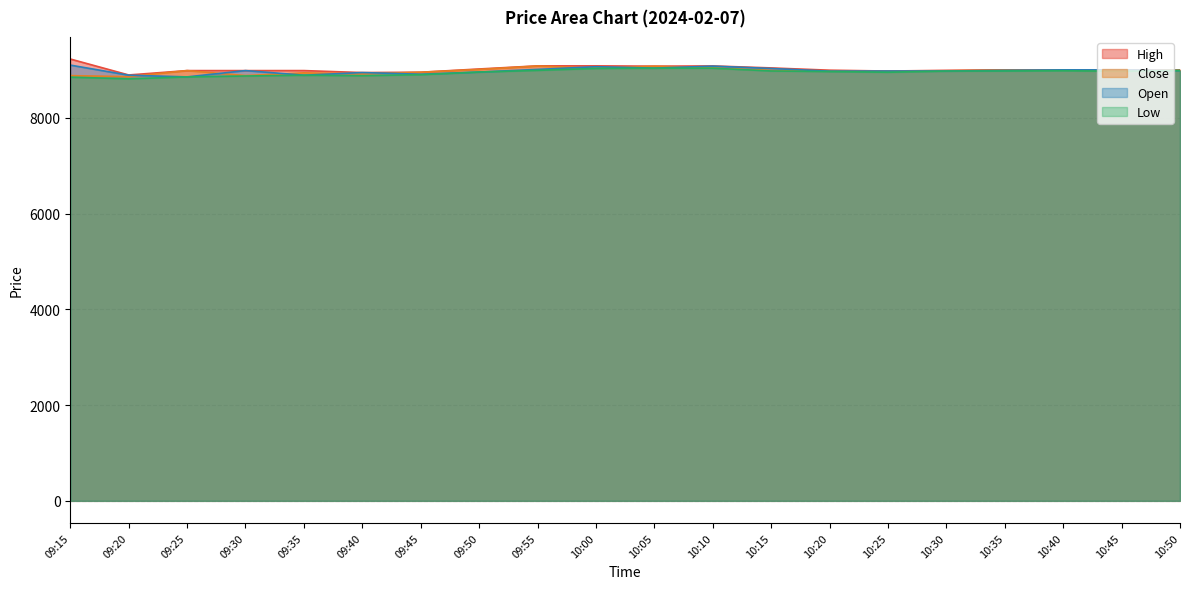

Reading left to right, transcribe all the data shown in this chart.

High: 09:15=9226.0	09:20=8892.9	09:25=8984.1	09:30=8984.1	09:35=8984.3	09:40=8943.0	09:45=8950.0	09:50=9018.0	09:55=9083.0	10:00=9083.0	10:05=9076.2	10:10=9081.4	10:15=9040.0	10:20=8992.5	10:25=8974.8	10:30=8989.4	10:35=8999.4	10:40=9000.0	10:45=8998.9	10:50=9000.0
Close: 09:15=8879.4	09:20=8857.1	09:25=8984.1	09:30=8880.0	09:35=8937.2	09:40=8915.5	09:45=8950.0	09:50=9008.3	09:55=9080.1	10:00=9033.6	10:05=9076.2	10:10=9040.0	10:15=8990.9	10:20=8972.7	10:25=8971.5	10:30=8978.7	10:35=8998.0	10:40=8998.6	10:45=8981.8	10:50=9000.0
Open: 09:15=9098.9	09:20=8887.9	09:25=8852.5	09:30=8984.1	09:35=8888.0	09:40=8942.9	09:45=8908.6	09:50=8954.0	09:55=9009.0	10:00=9065.4	10:05=9036.0	10:10=9077.4	10:15=9028.0	10:20=8972.5	10:25=8974.8	10:30=8974.9	10:35=8989.5	10:40=8999.7	10:45=8998.9	10:50=8985.5
Low: 09:15=8846.9	09:20=8812.0	09:25=8852.5	09:30=8871.5	09:35=8888.0	09:40=8877.5	09:45=8899.0	09:50=8954.0	09:55=8989.4	10:00=9030.0	10:05=9034.4	10:10=9035.0	10:15=8976.1	10:20=8965.1	10:25=8950.0	10:30=8974.9	10:35=8976.2	10:40=8981.7	10:45=8970.0	10:50=8985.5